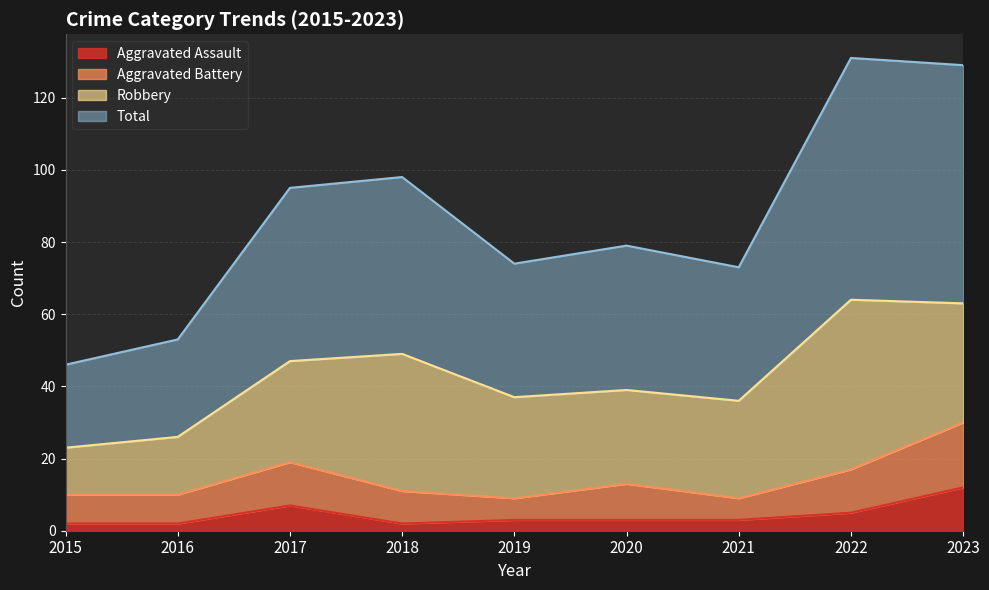

What is the difference between the maximum and minimum values in the Aggravated Assault series?

10